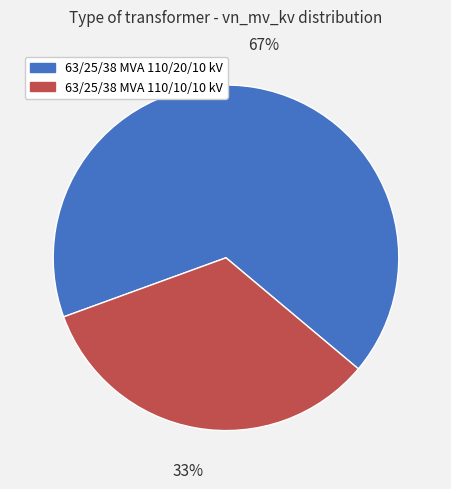

Does any single category account for the majority?

Yes